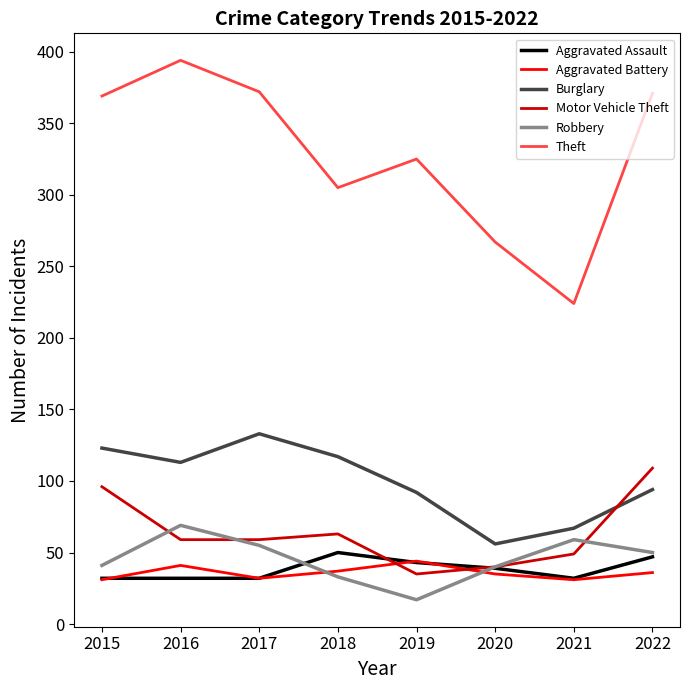

What is the smallest value displayed?

17